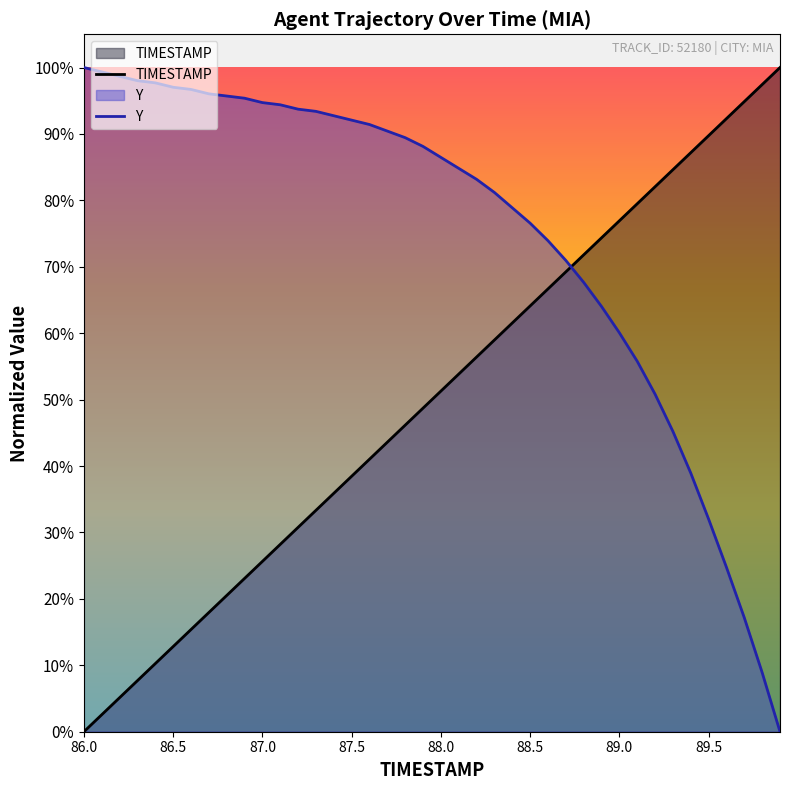

How many times do TIMESTAMP and Y cross each other?

1